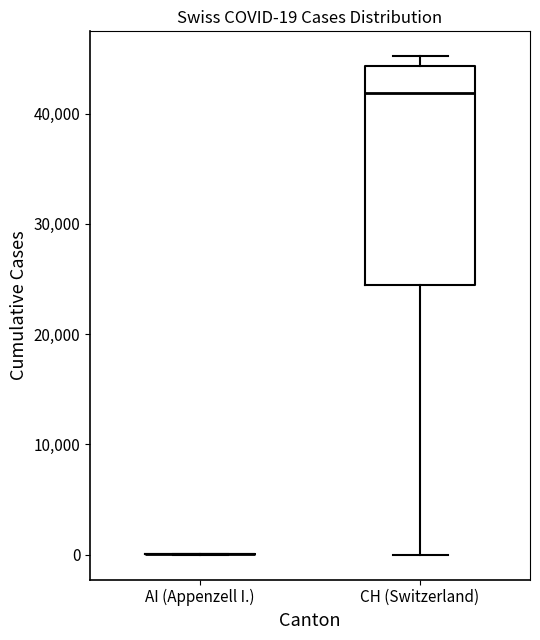

Which box is the tallest, from its lower edge to its upper edge?

CH (Switzerland)